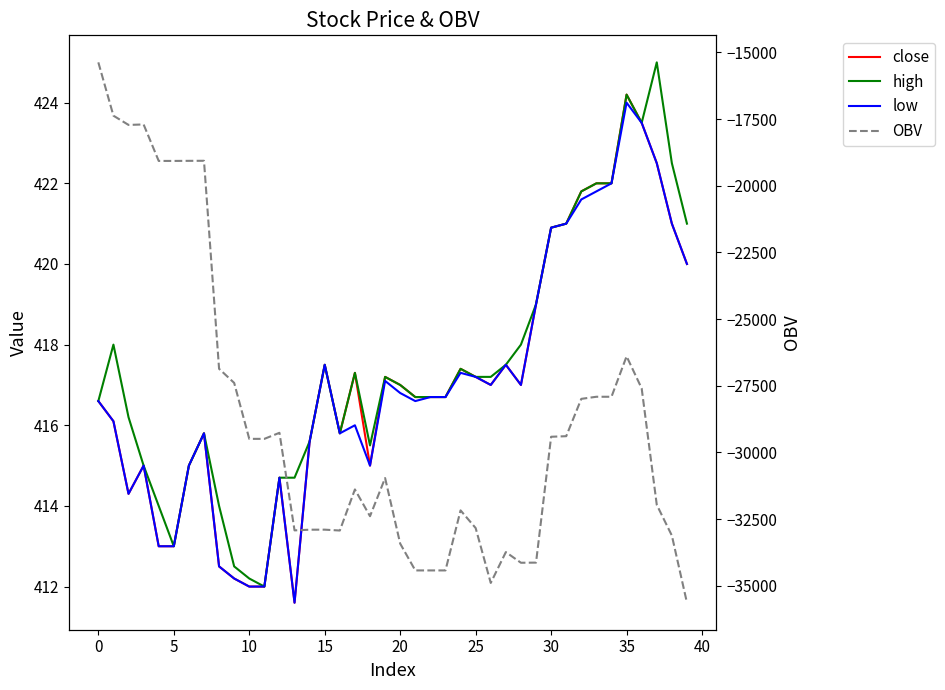

Rank the series at 15 from lowest to highest value.

OBV, close, low, high